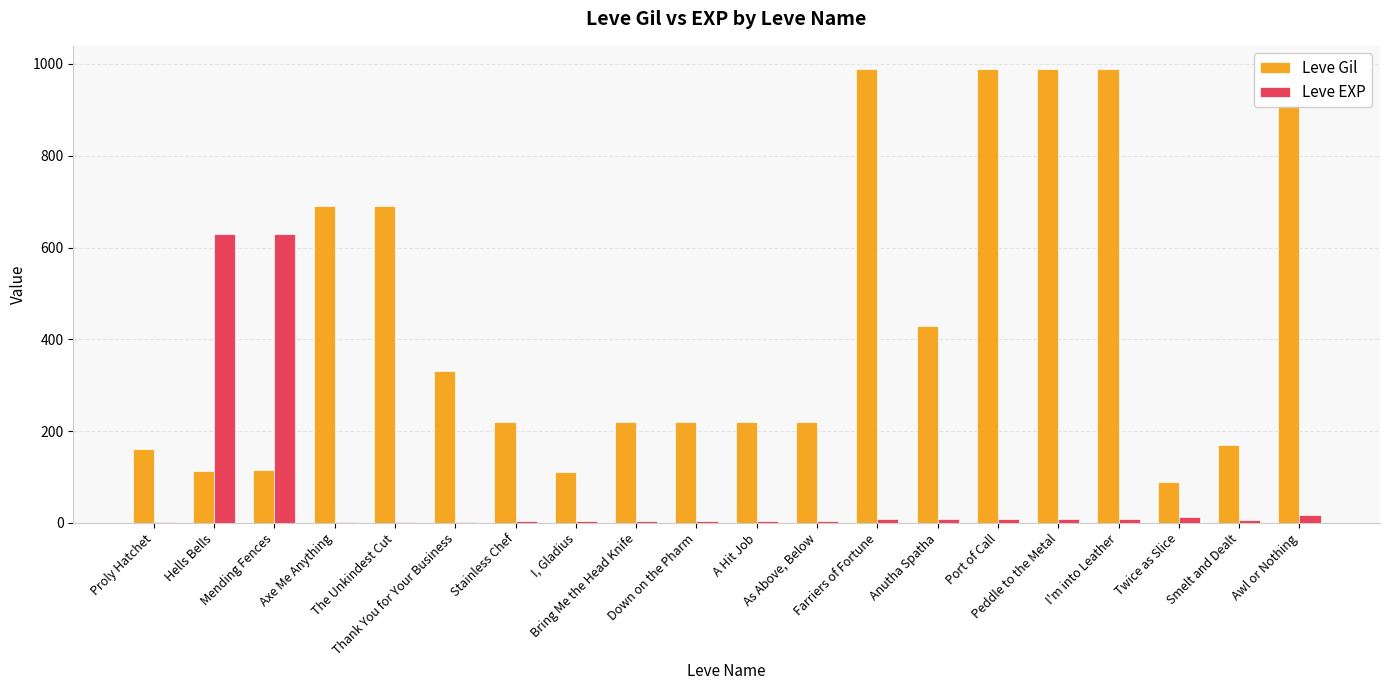

Count the number of categories in the chart.

20